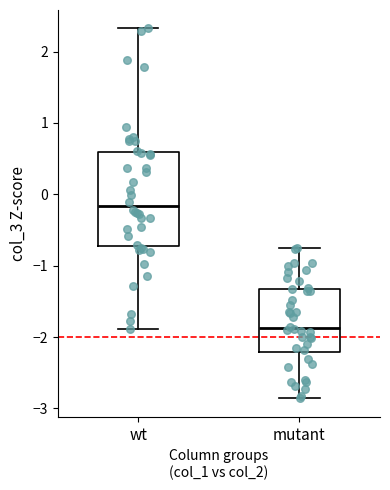

Which box is the tallest, from its lower edge to its upper edge?

wt